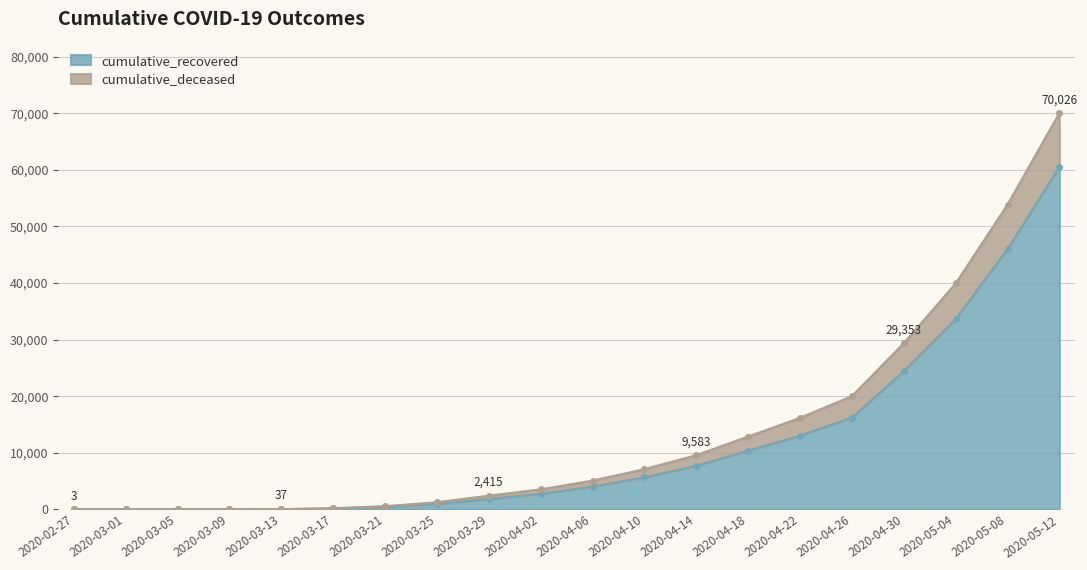

Which series changed the most between 2020-03-09 and 2020-03-21?

cumulative_deceased